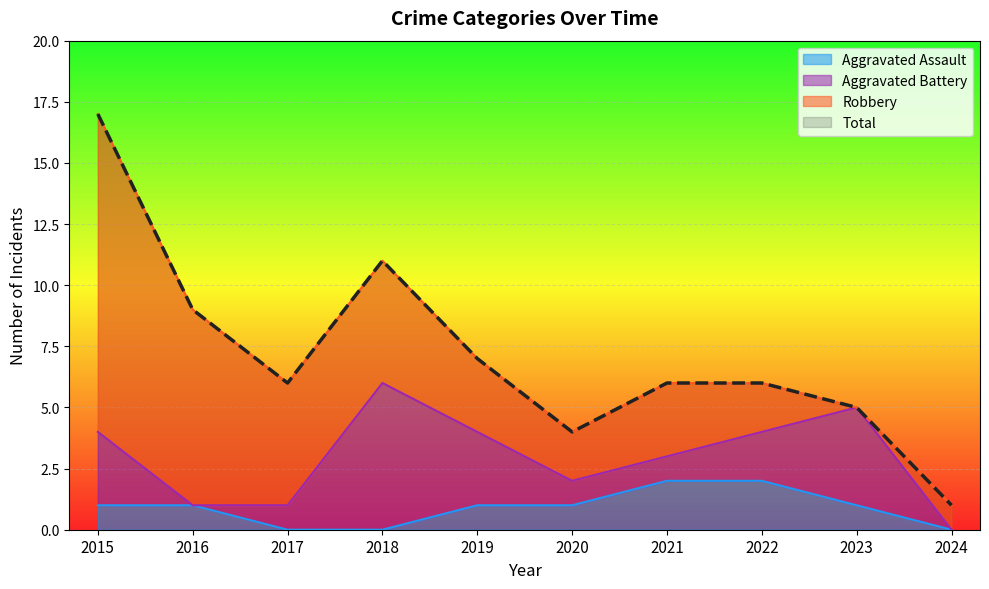

Is the value of Aggravated Assault at 2022 greater than the value of Total at 2015?

No